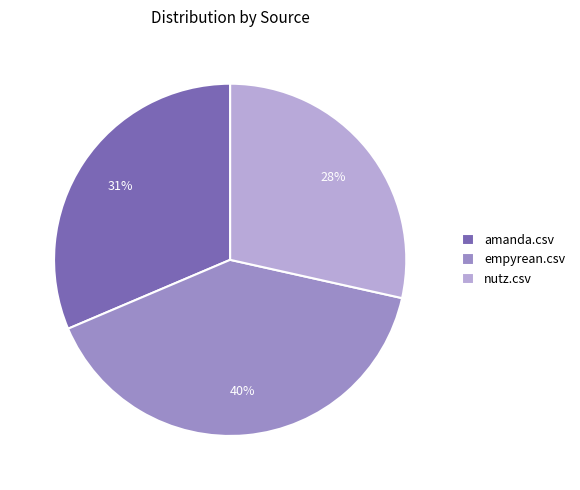

To the nearest percent, what percentage of the pie is empyrean.csv?

40%